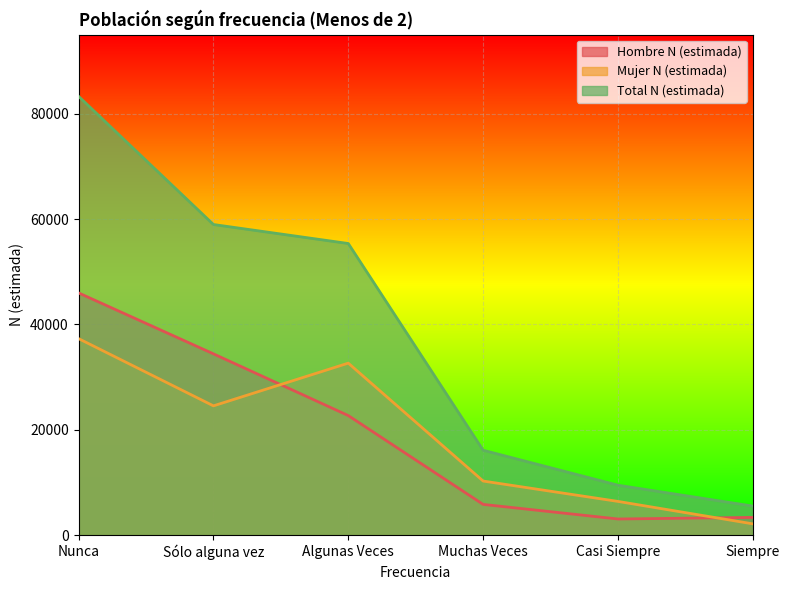

At which label is Mujer N (estimada) closest to 19731?

Sólo alguna vez